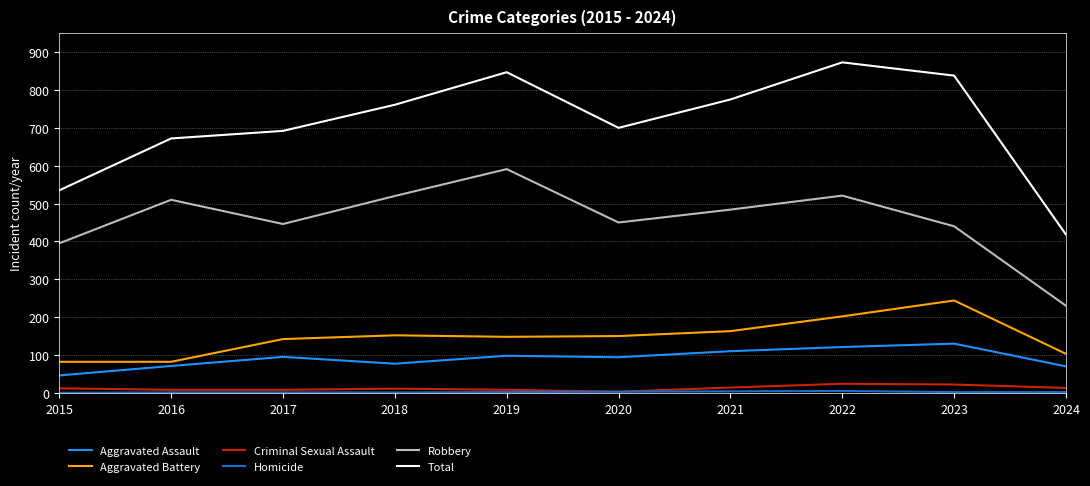

True or false: Aggravated Assault has a value of 77 at 2018.

True